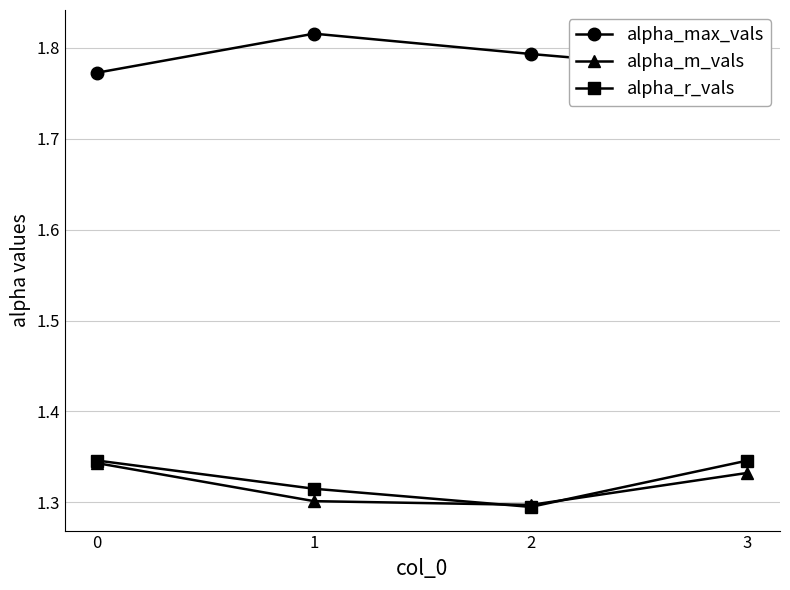

True or false: alpha_r_vals has more than 0 interior local peaks.

False